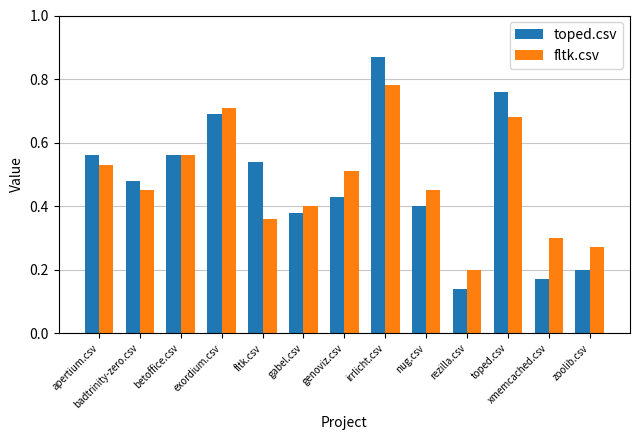

The value of fltk.csv at rezilla.csv is 0.2. True or false?

True